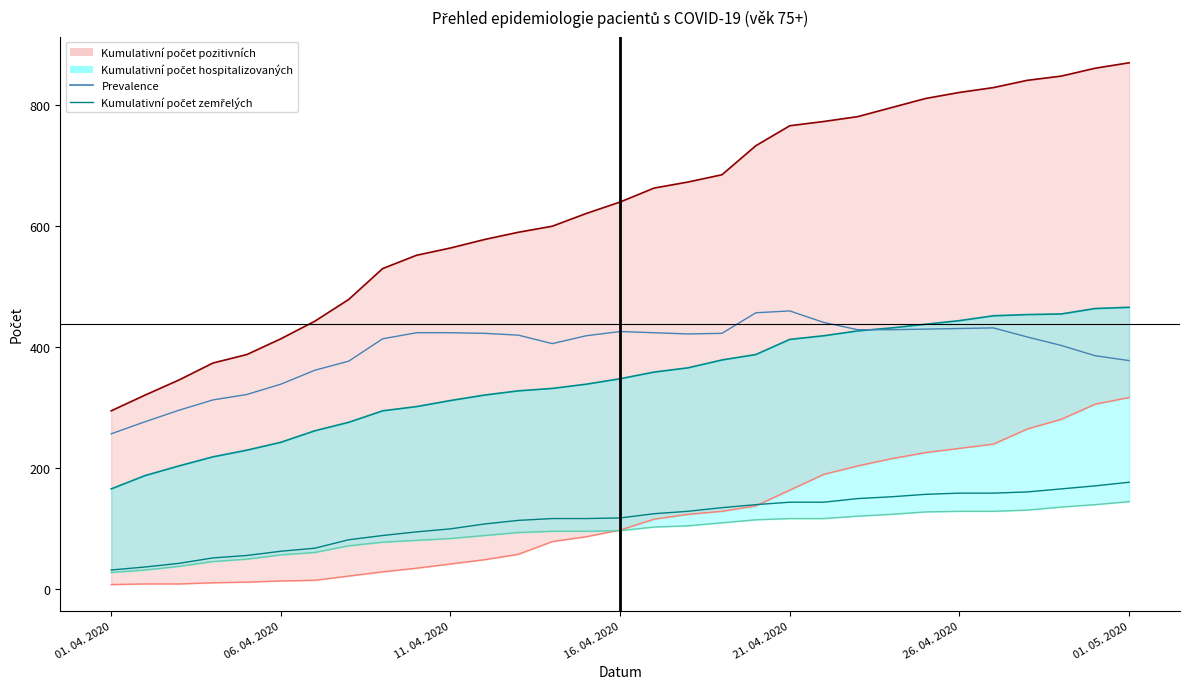

Does the chart display data point markers on the line(s)?

No